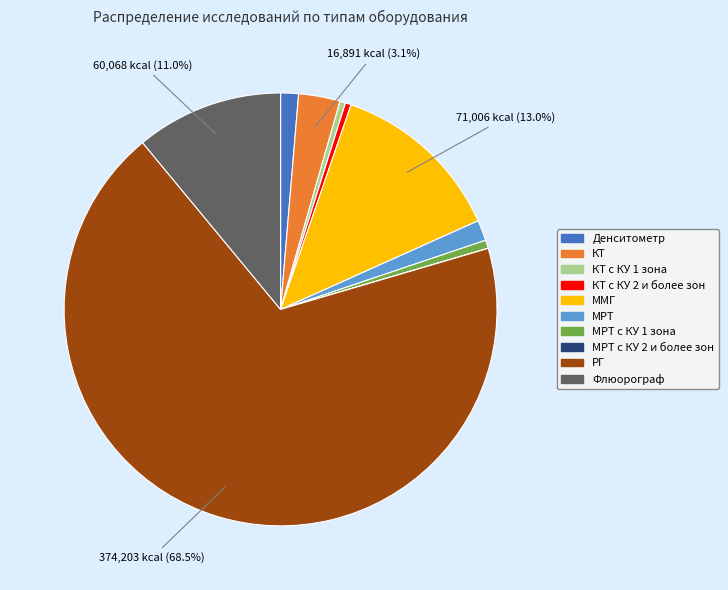

To the nearest percent, what is the difference between the ММГ and РГ slice percentages?

56%